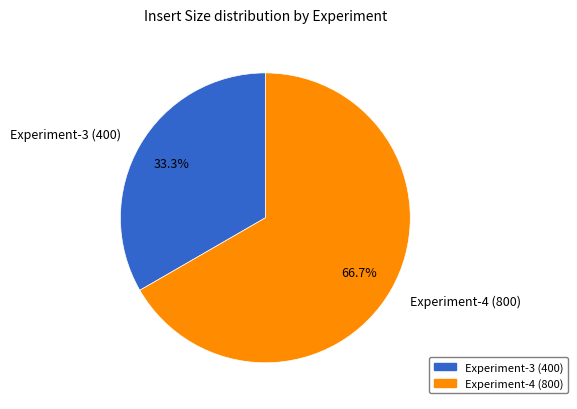

How many slices are in this pie chart?

2